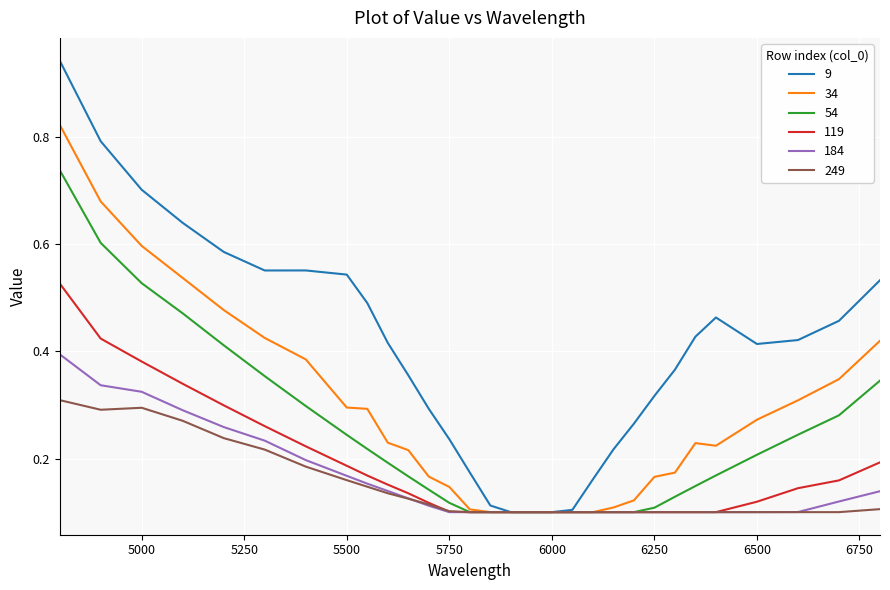

Which series has the largest total across all categories?

9